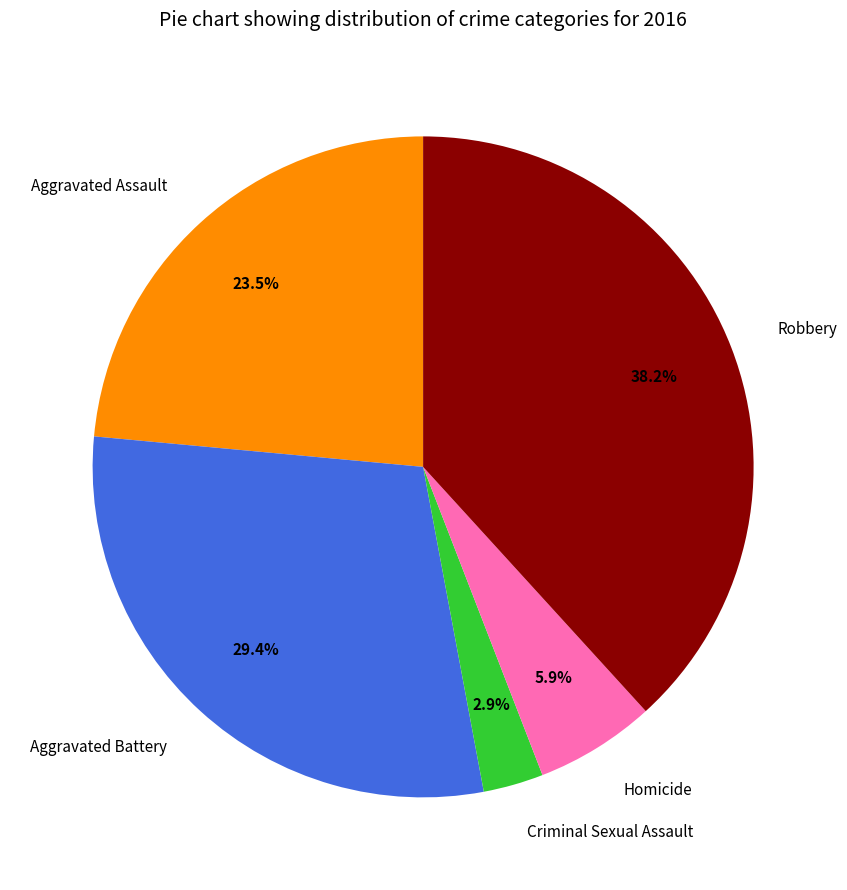

Rank the categories by value from highest to lowest.

Robbery, Aggravated Battery, Aggravated Assault, Homicide, Criminal Sexual Assault